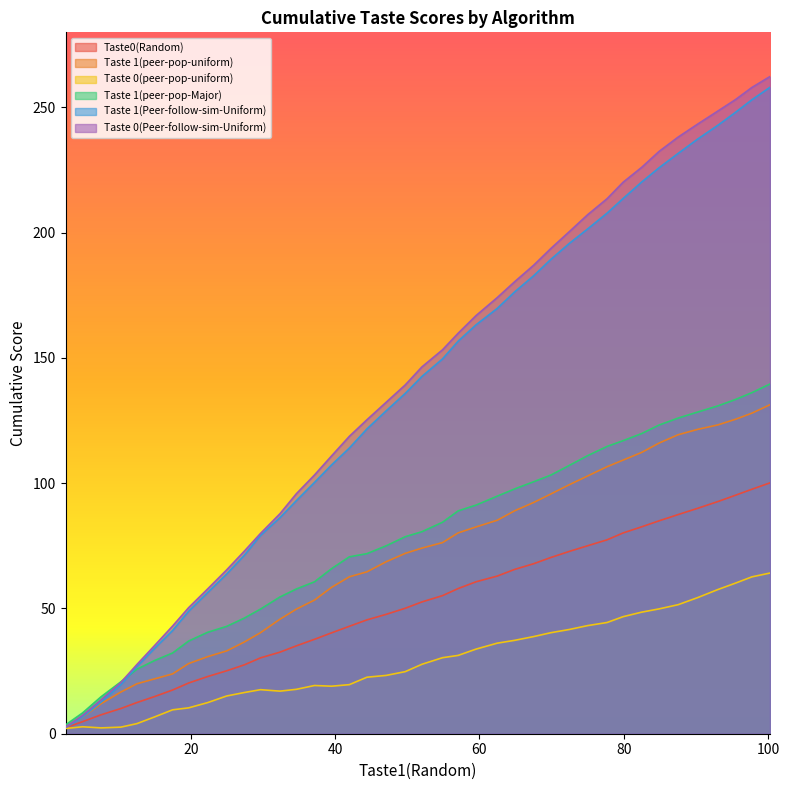

What is the maximum value shown in the chart?

262.4